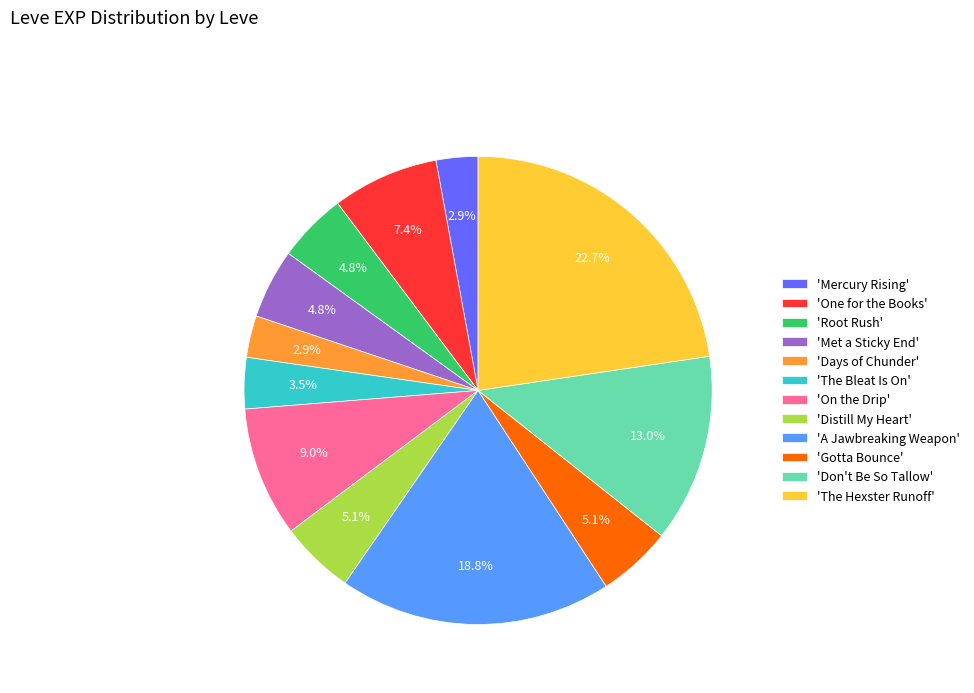

Between 'Root Rush' and 'On the Drip', which is larger?

'On the Drip'